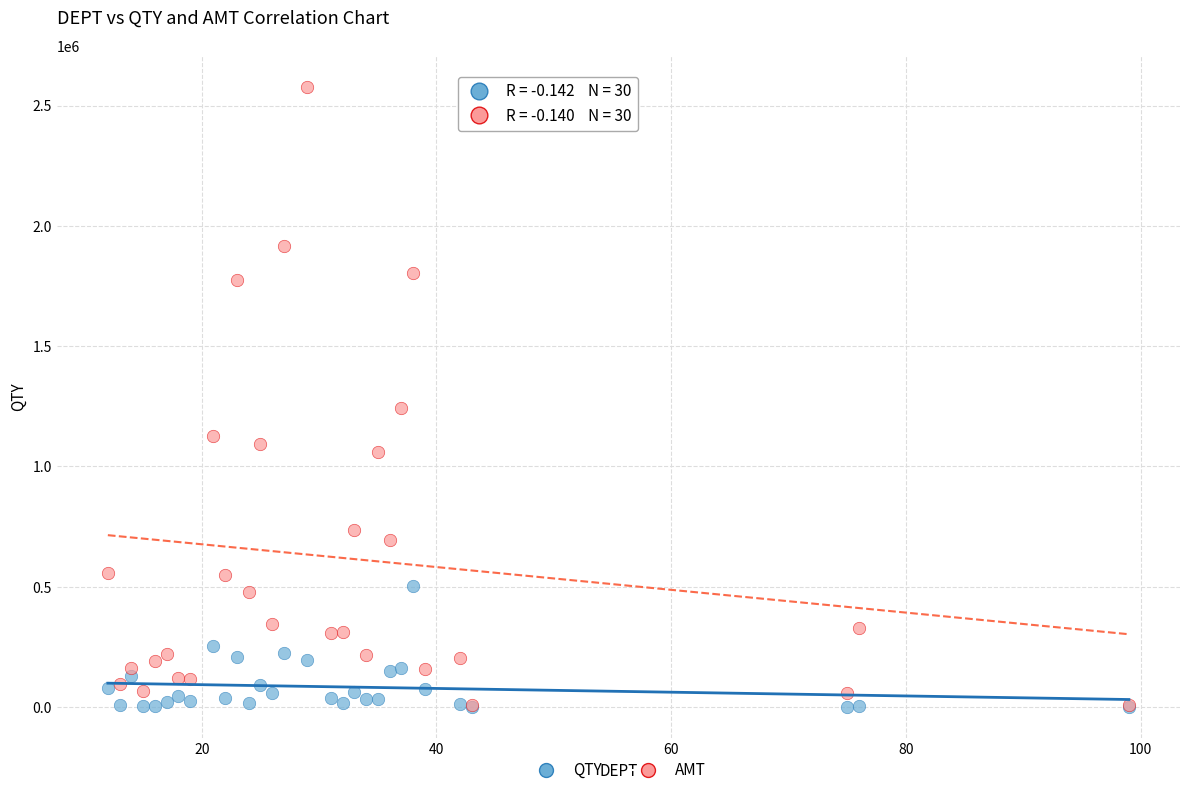

In the AMT series, what Y value is closest to 1293151?

1241475.8